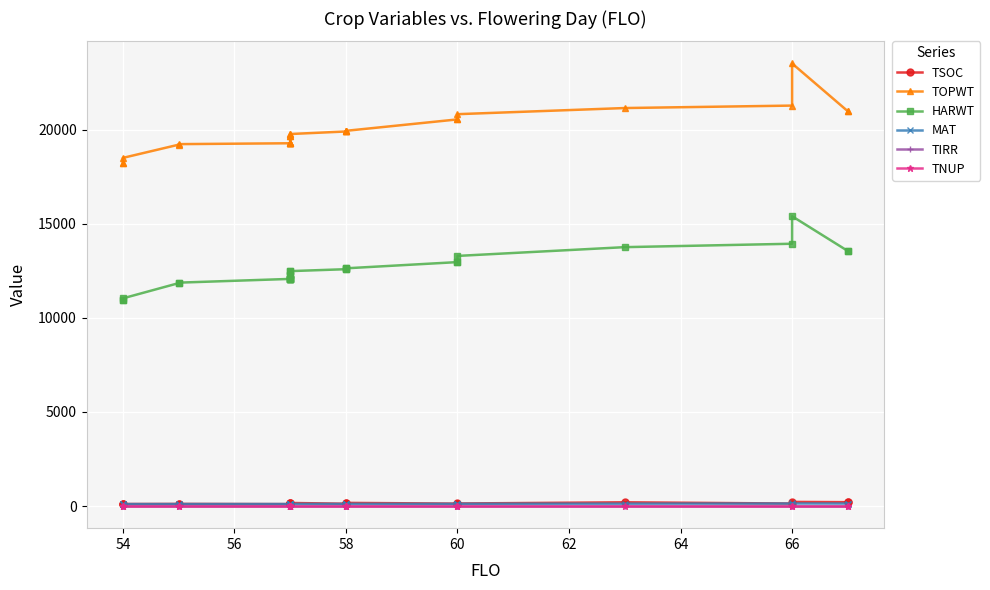

Count the number of categories in the chart.

27